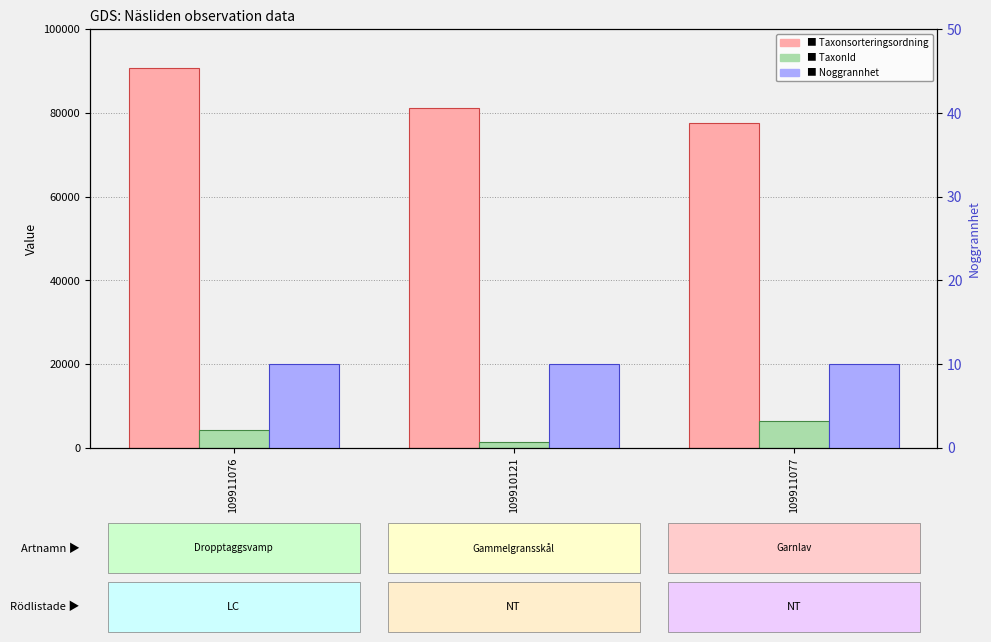

At 109911077, list the series in order from largest to smallest.

Taxonsorteringsordning, TaxonId, Noggrannhet